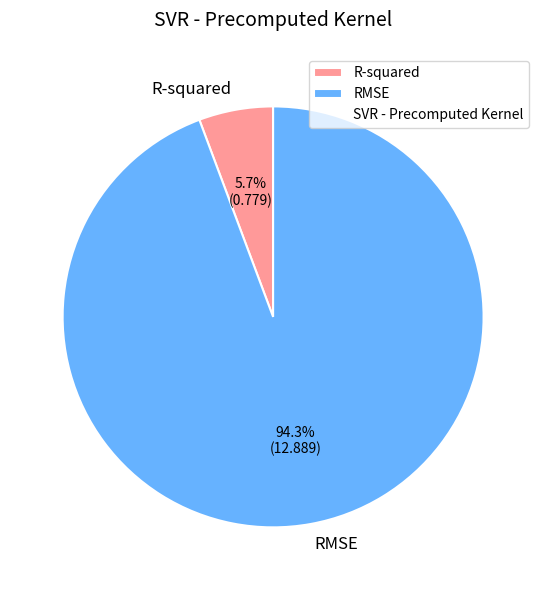

What percentage do R-squared and RMSE together represent?

100.0%